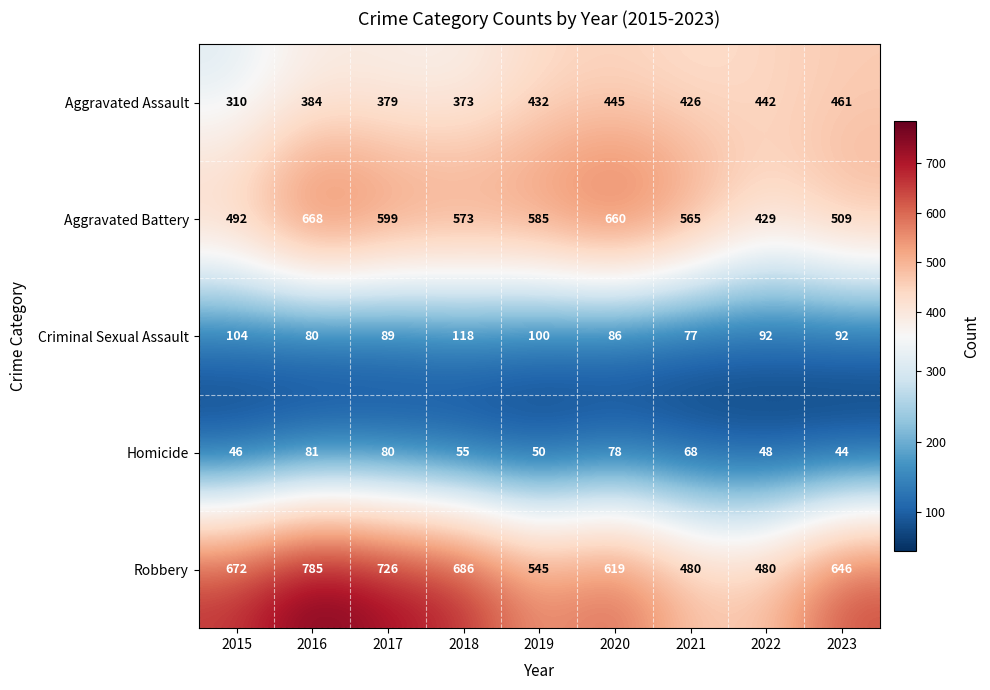

True or false: Robbery has a value of 900 at 2019.

False